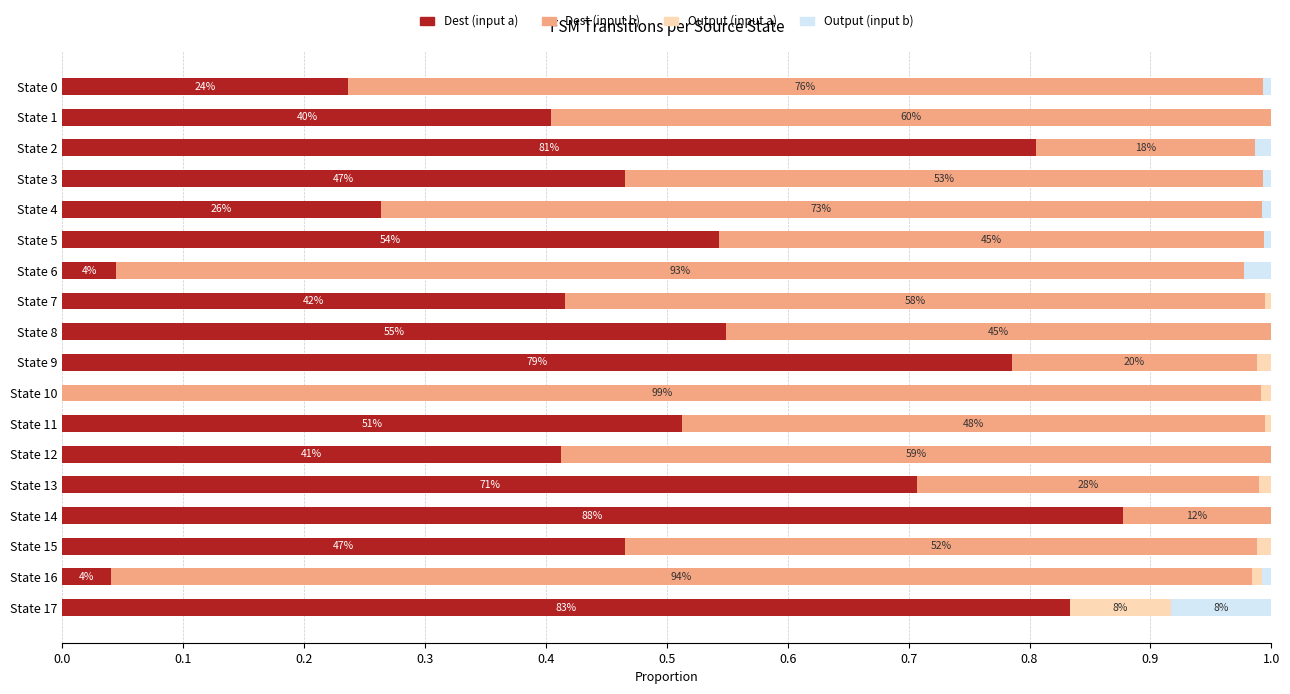

What are all the series names shown in the legend?

Dest (input a), Dest (input b), Output (input a), Output (input b)